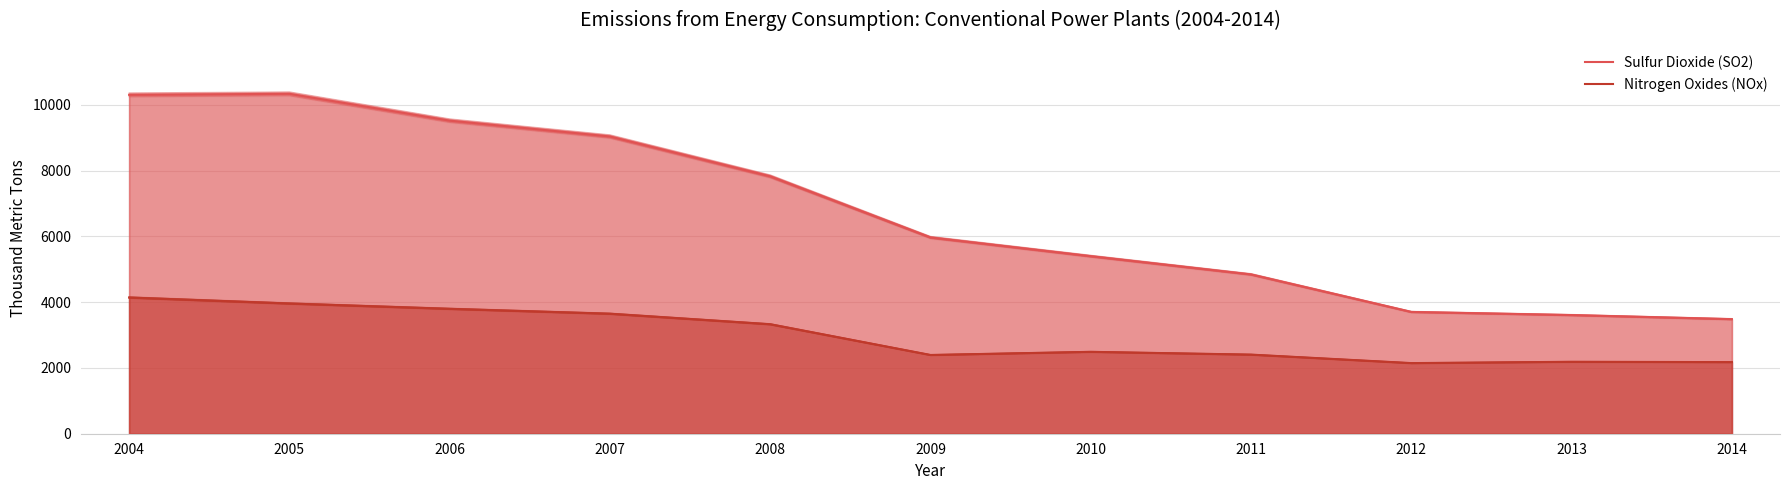

What are all the series names shown in the legend?

Sulfur Dioxide (SO2), Nitrogen Oxides (NOx)